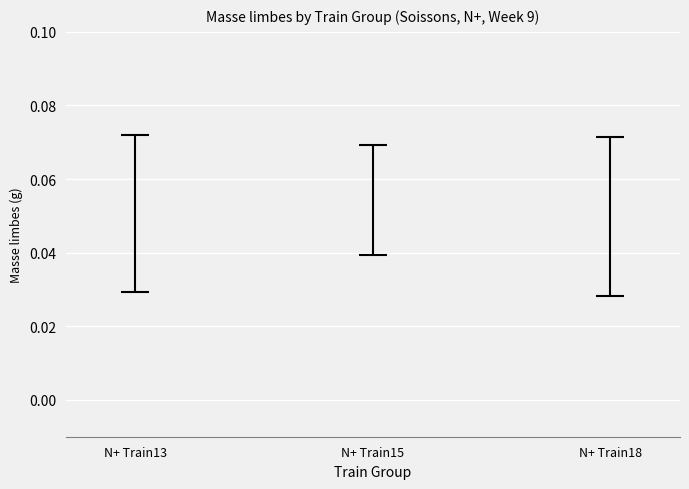

Which category has the lowest value across all series?

N+ Train18